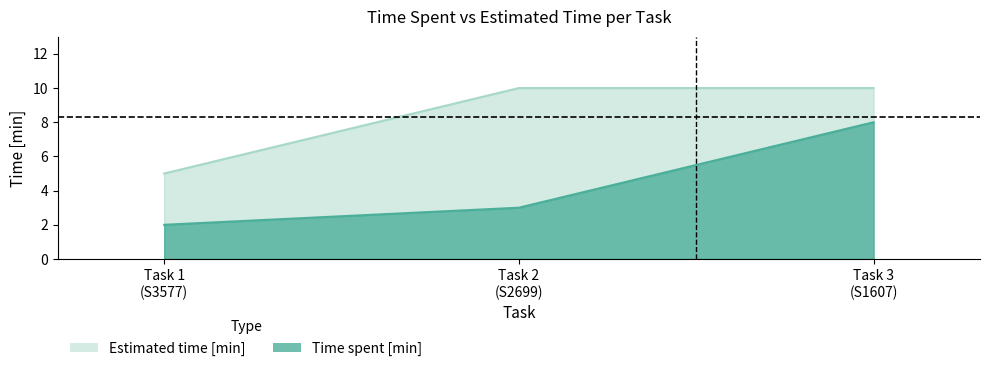

What is the sum of all Time spent [min] values?

13